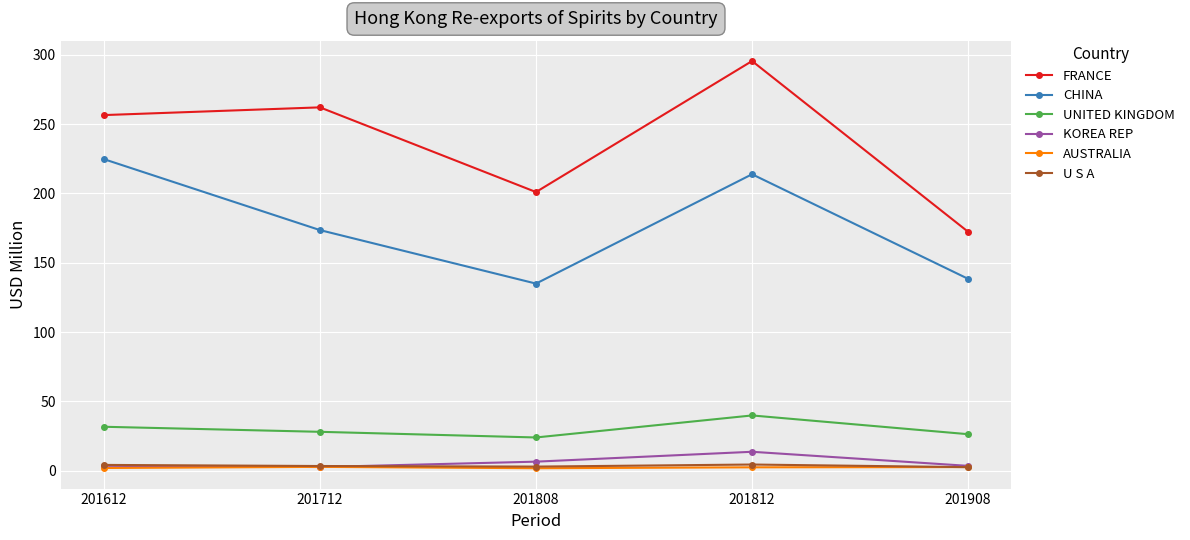

What is the maximum value shown in the chart?

295.6